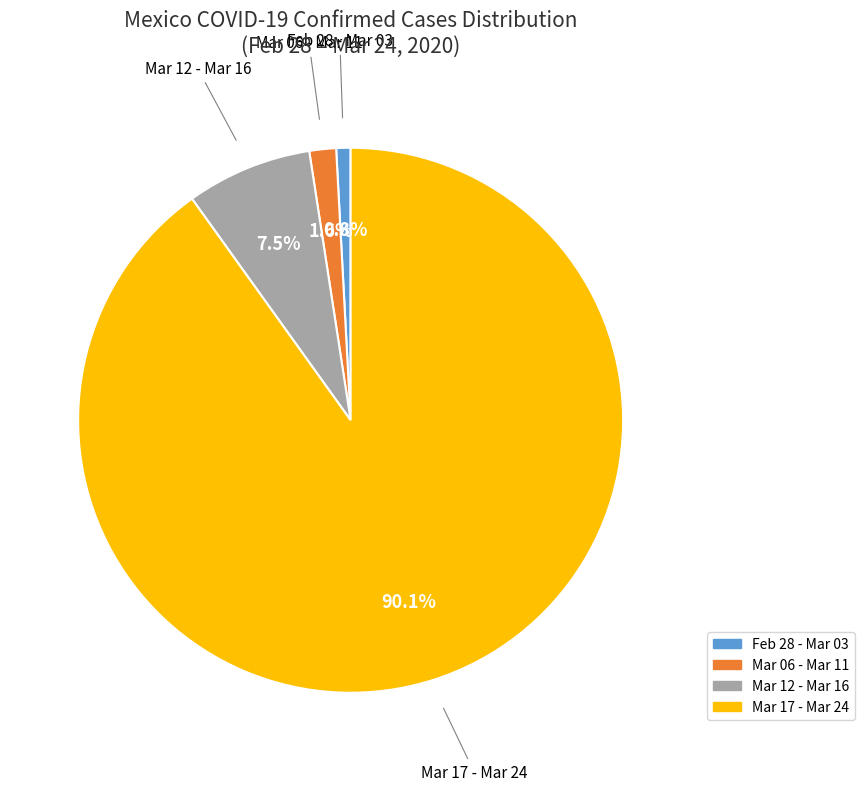

Is there any slice that represents more than half of the pie?

Yes